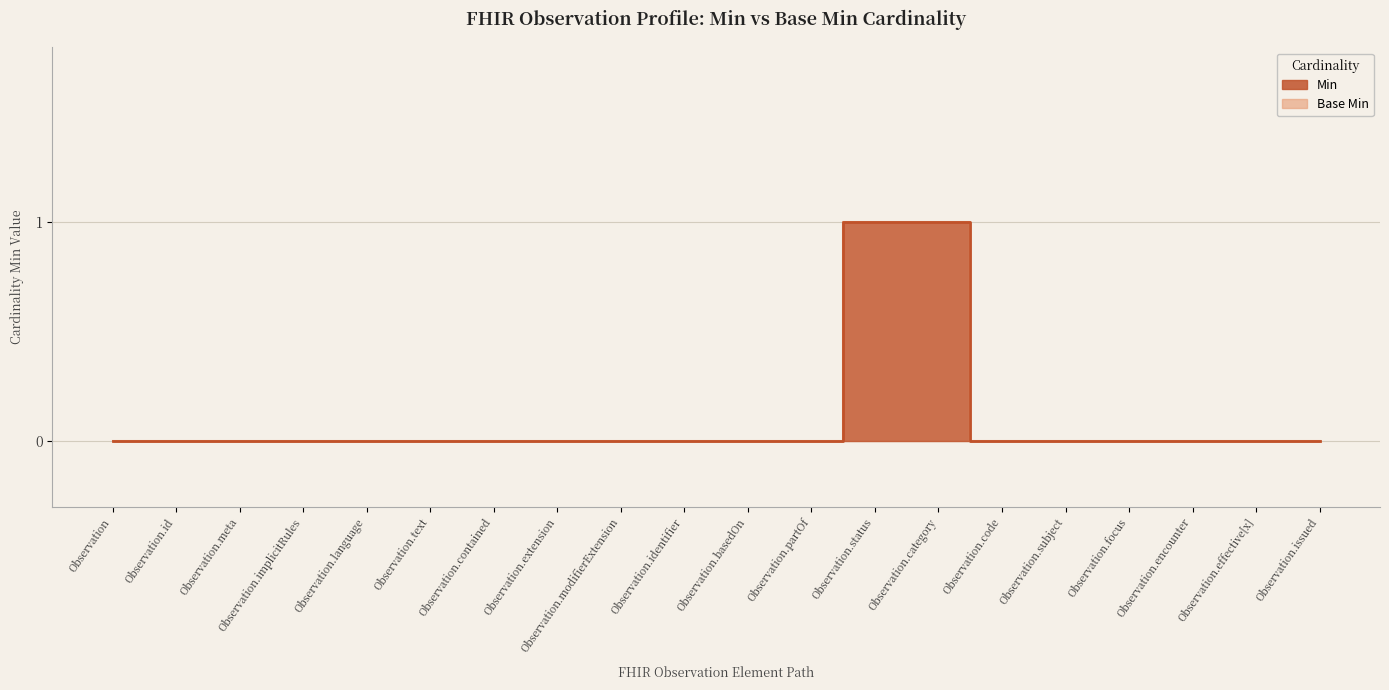

Rank the categories by Min value from highest to lowest.

Observation.status, Observation.category, Observation, Observation.id, Observation.meta, Observation.implicitRules, Observation.language, Observation.text, Observation.contained, Observation.extension, Observation.modifierExtension, Observation.identifier, Observation.basedOn, Observation.partOf, Observation.code, Observation.subject, Observation.focus, Observation.encounter, Observation.effective[x], Observation.issued